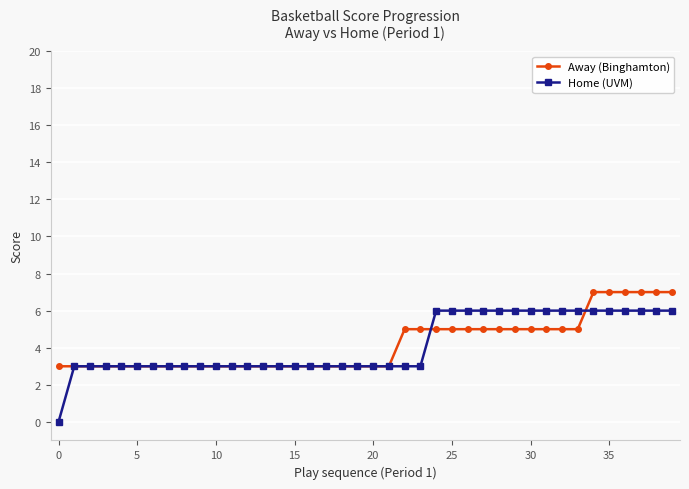

Which series has the widest spread of values?

Home (UVM)